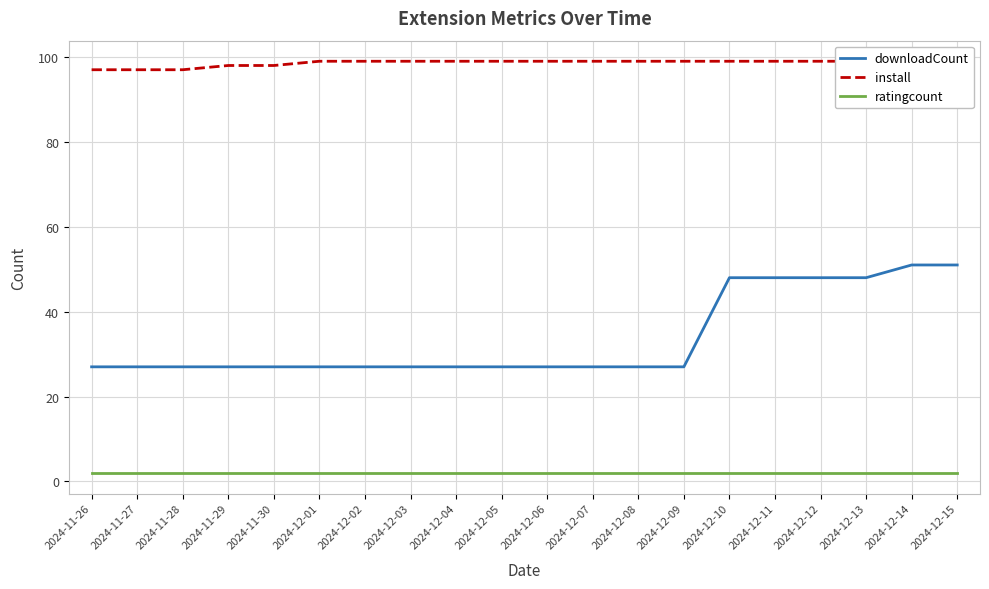

Rank the categories by downloadCount value from highest to lowest.

2024-12-14, 2024-12-15, 2024-12-10, 2024-12-11, 2024-12-12, 2024-12-13, 2024-11-26, 2024-11-27, 2024-11-28, 2024-11-29, 2024-11-30, 2024-12-01, 2024-12-02, 2024-12-03, 2024-12-04, 2024-12-05, 2024-12-06, 2024-12-07, 2024-12-08, 2024-12-09